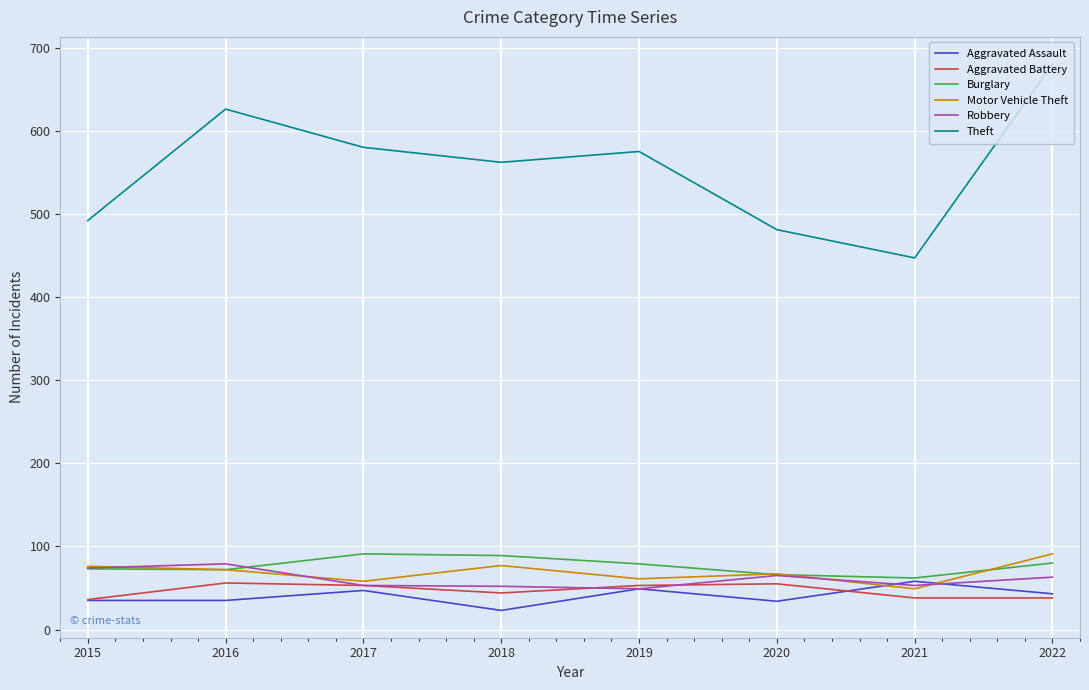

What is the total value across all series at 2021?

707